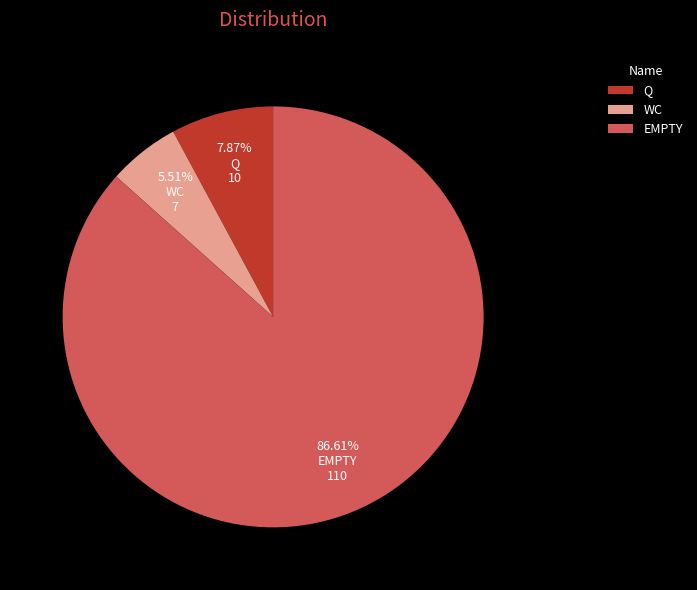

Combined, what portion of the pie is WC and EMPTY?

92.1%